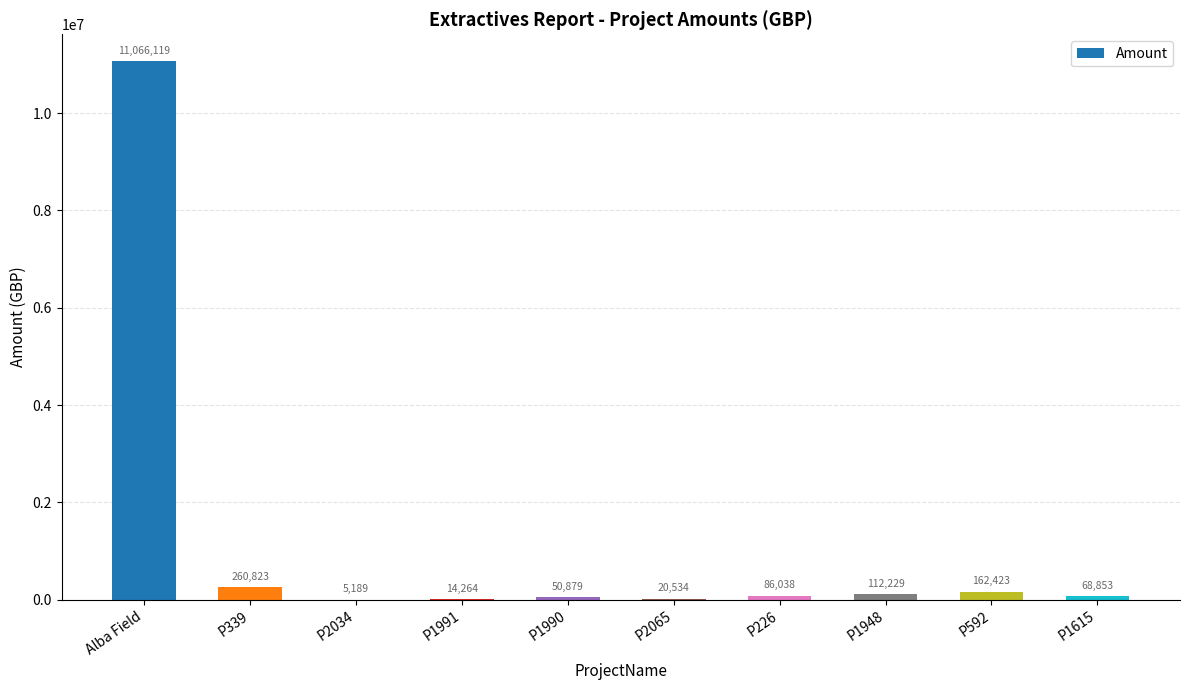

At which label does the data first exceed 86038?

Alba Field